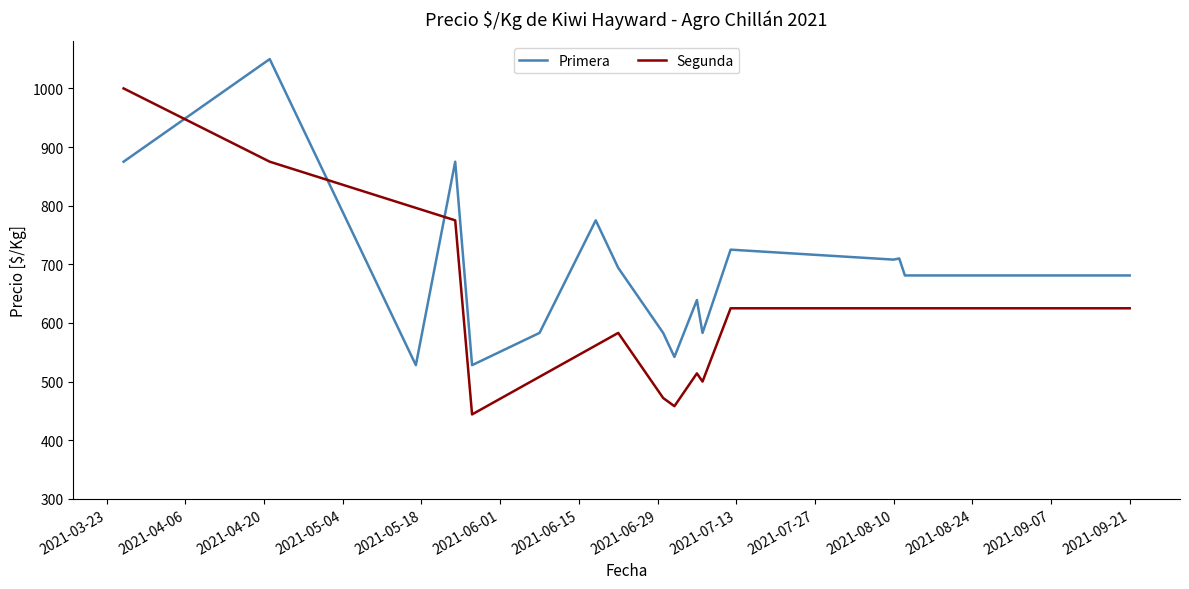

True or false: Primera has more than 0 interior local peaks.

True